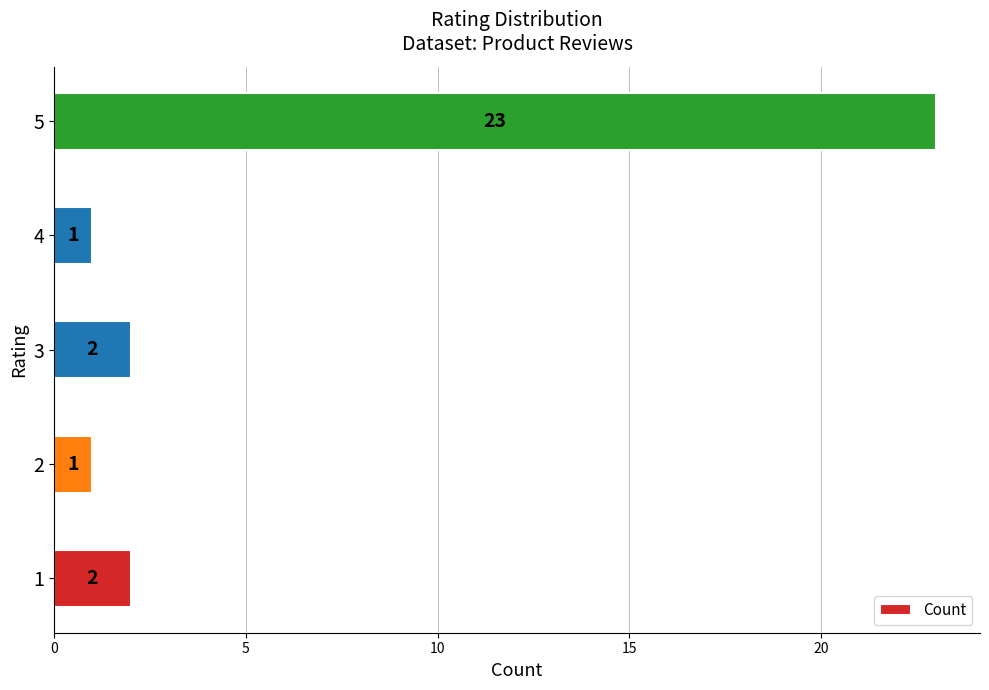

Reading top to bottom, list all the values displayed in this chart.

23	1	2	1	2